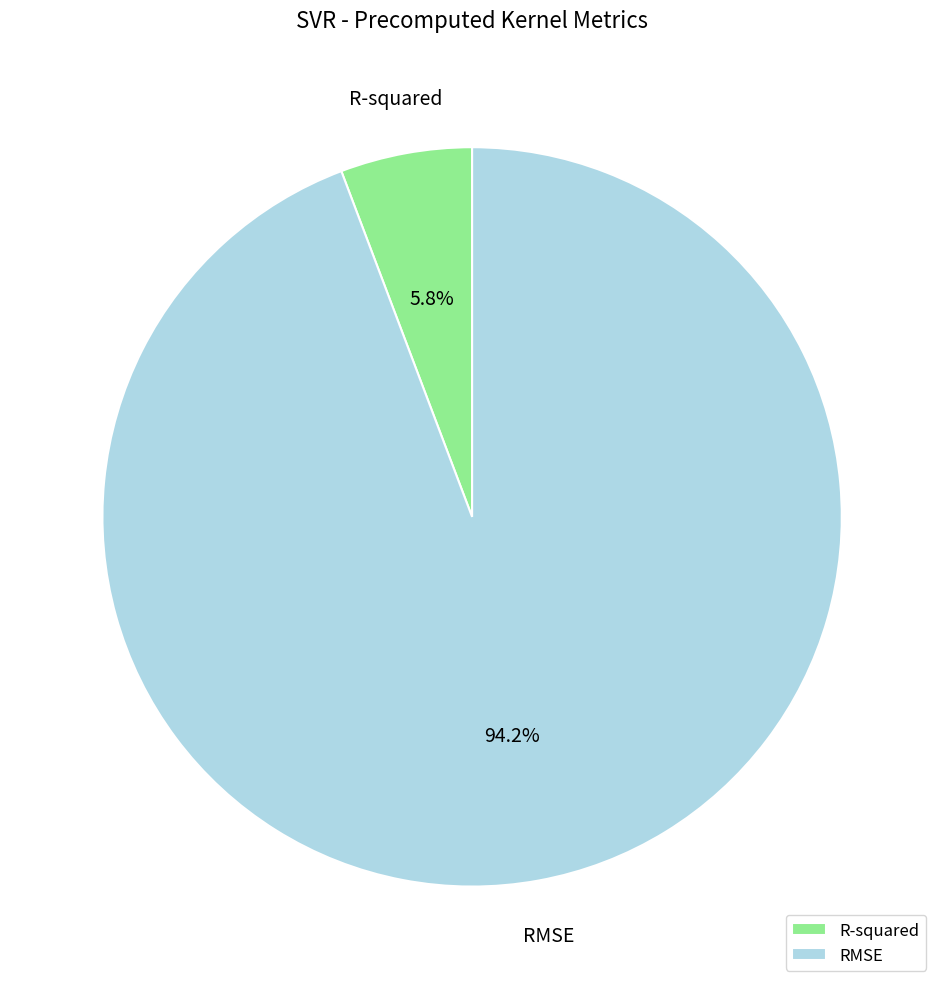

Is it true that R-squared is 6% of the pie?

True